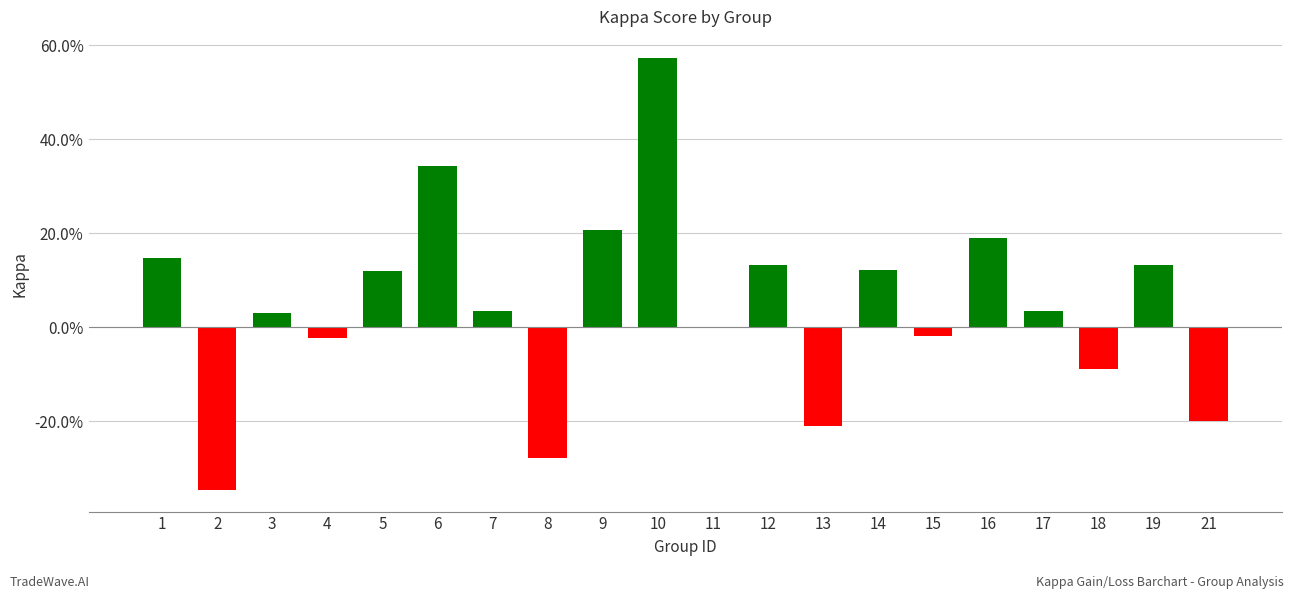

What is the difference between the maximum and minimum values?

0.9